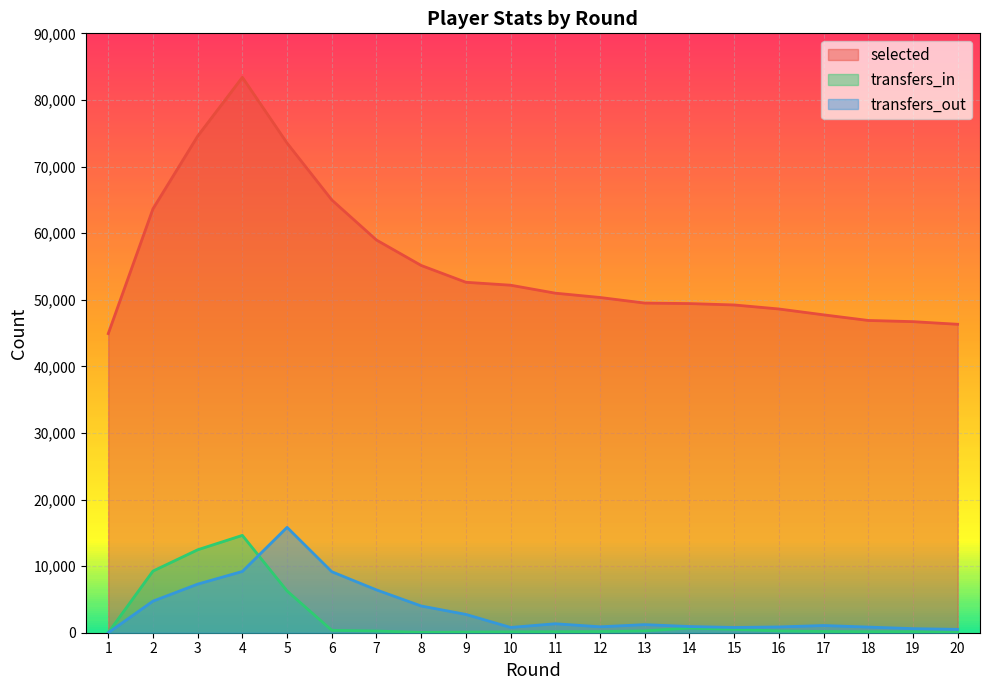

Which series has the widest spread of values?

selected